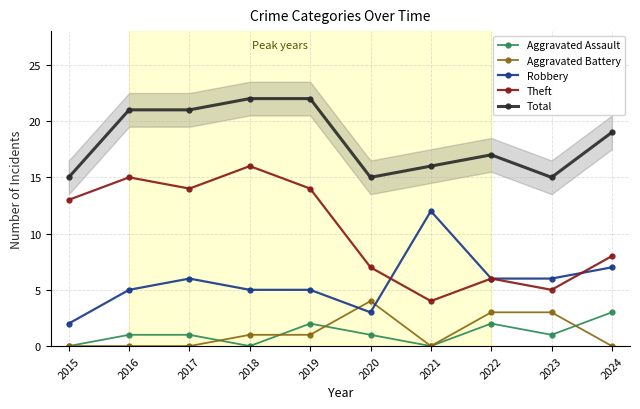

Reading left to right, what are all the values shown in this chart?

Aggravated Assault: 0	1	1	0	2	1	0	2	1	3
Aggravated Battery: 0	0	0	1	1	4	0	3	3	0
Robbery: 2	5	6	5	5	3	12	6	6	7
Theft: 13	15	14	16	14	7	4	6	5	8
Total: 15	21	21	22	22	15	16	17	15	19